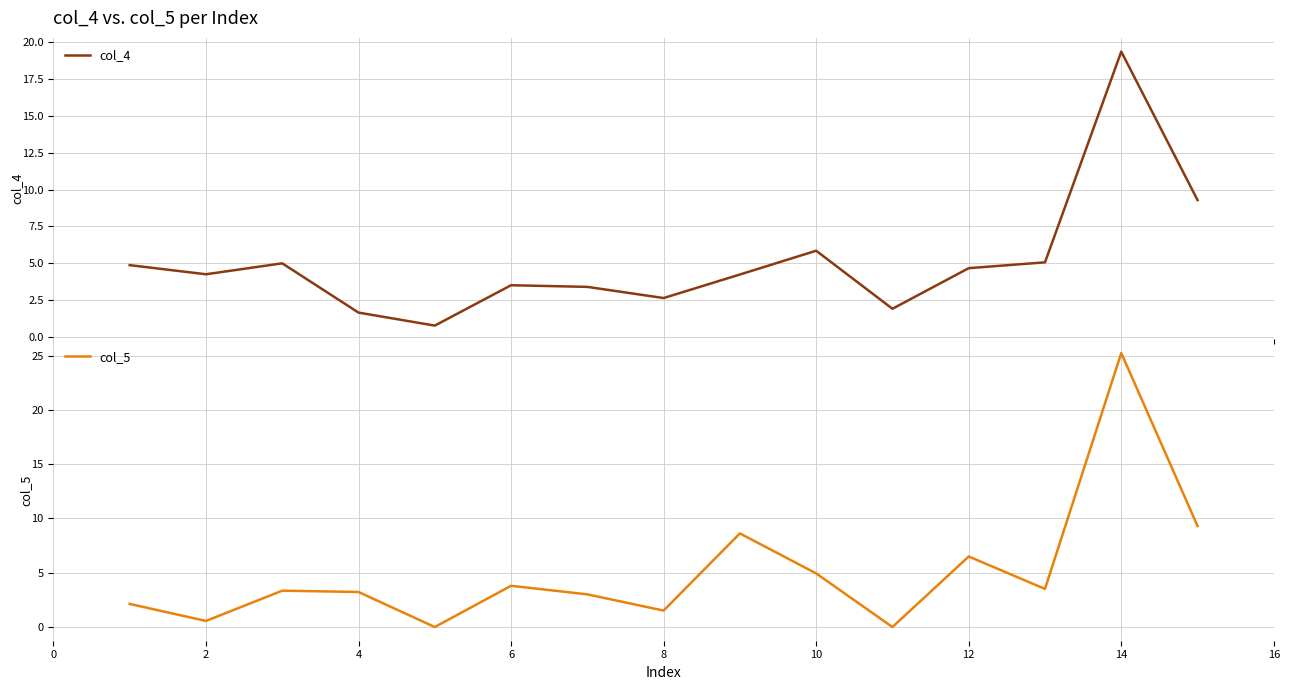

Reading right to left, list all the values displayed in this chart.

col_4: 9.3	19.4	5.1	4.7	1.9	5.8	4.2	2.6	3.4	3.5	0.8	1.6	5.0	4.2	4.9
col_5: 9.3	25.2	3.5	6.5	0.0	4.9	8.6	1.5	3.0	3.8	0.0	3.2	3.3	0.6	2.1